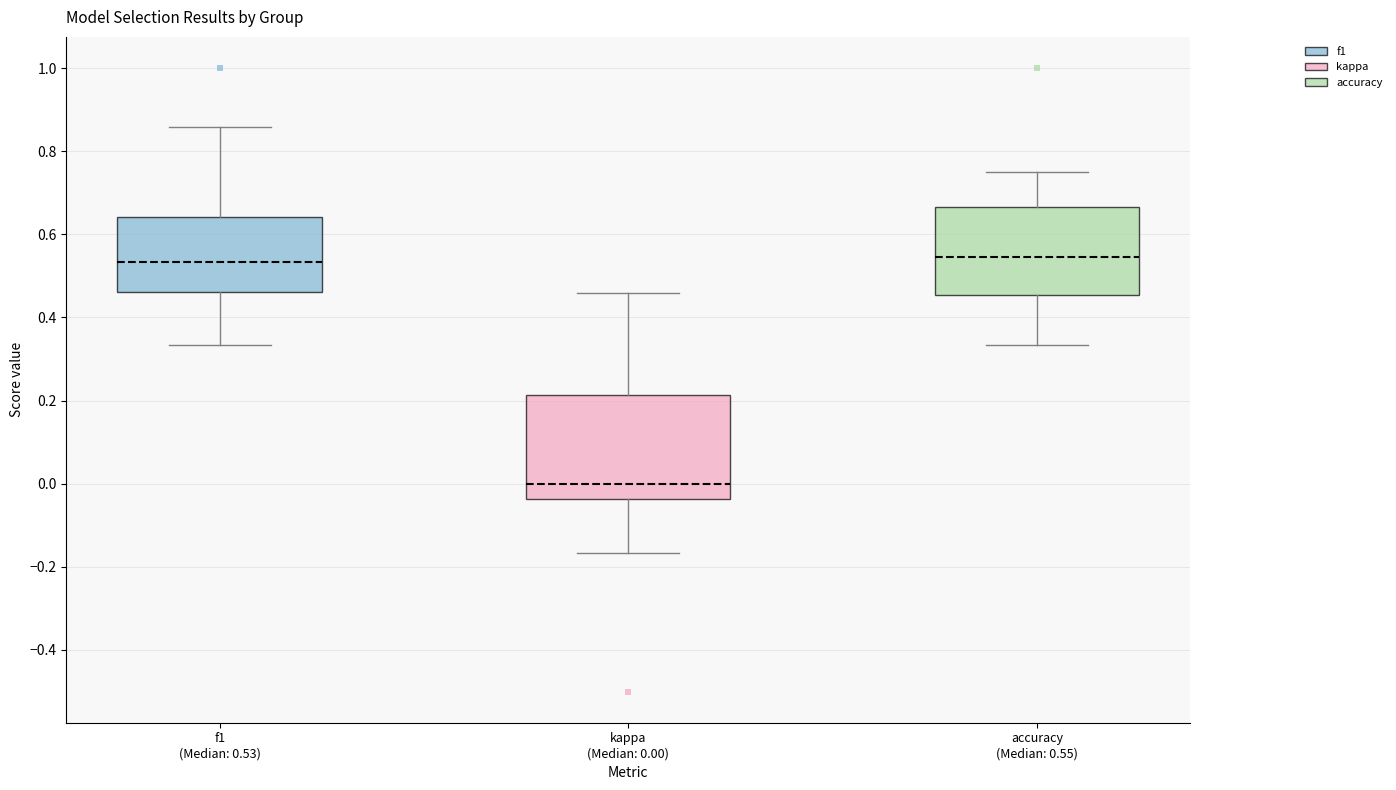

Reading left to right, transcribe this box plot: for each box, give where its median line is, the range the box spans, and where its two whiskers end, as read against the y-axis. The values are not printed on the chart, so give them approximately, as read against the axis.

f1 (Median: 0.53): median 0.54, box 0.46 to 0.64, whiskers 0.34 to 0.86
kappa (Median: 0.00): median 0.00, box -0.04 to 0.22, whiskers -0.16 to 0.46
accuracy (Median: 0.55): median 0.54, box 0.46 to 0.66, whiskers 0.34 to 0.76